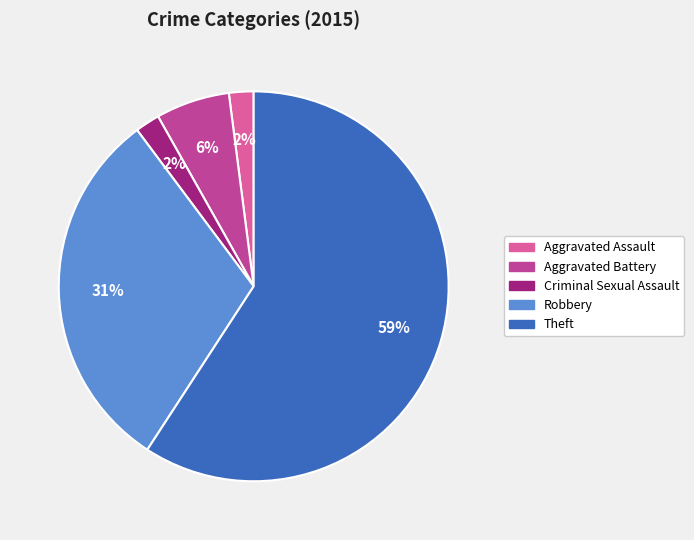

How many slices are in this pie chart?

5